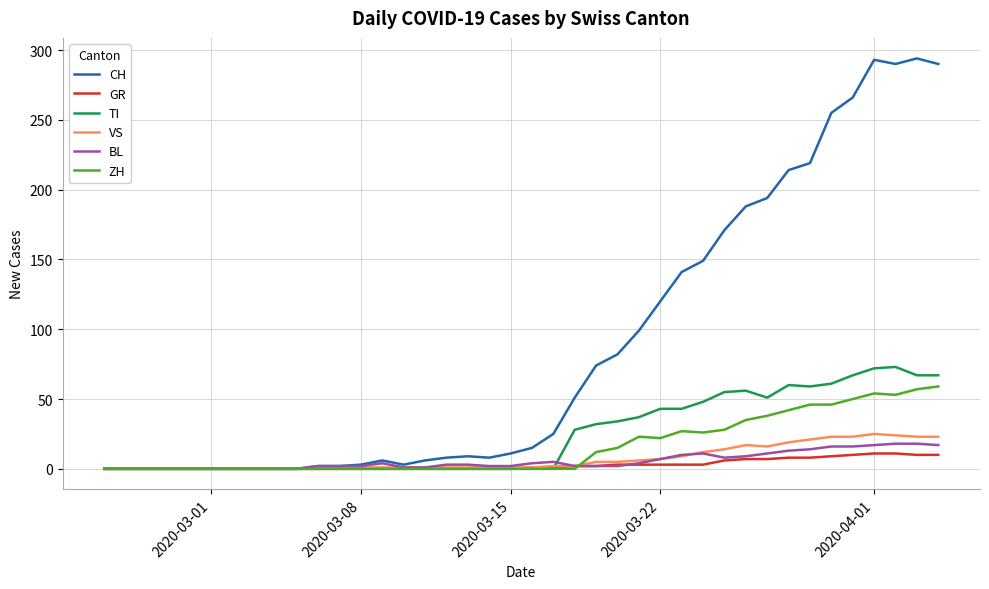

What are all the series names shown in the legend?

CH, GR, TI, VS, BL, ZH